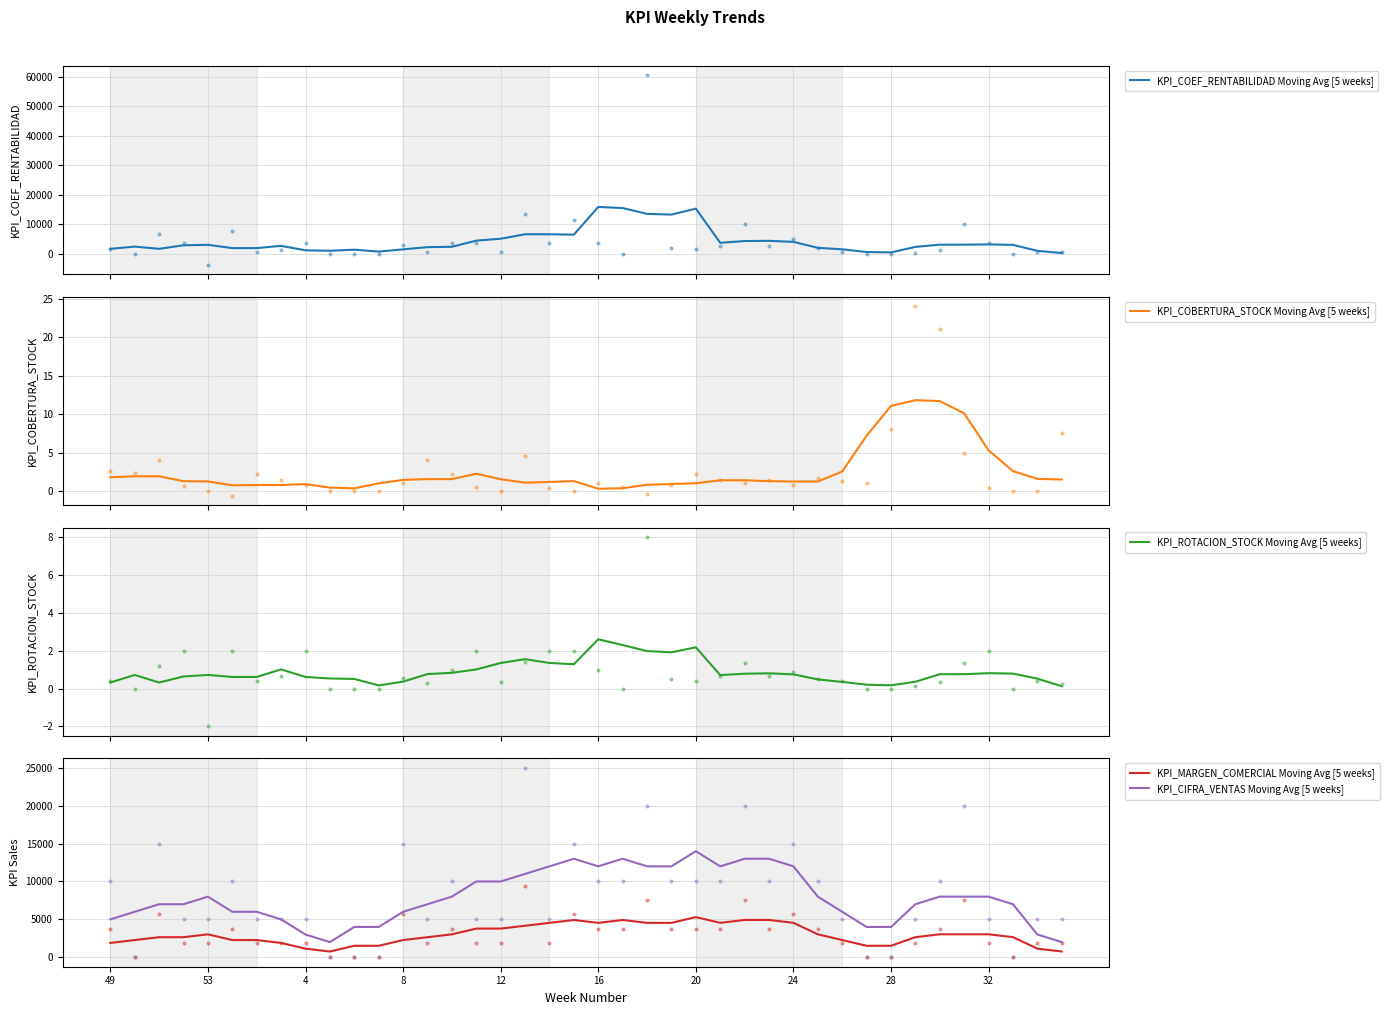

What is the highest value of the KPI_ROTACION_STOCK Moving Avg [5 weeks] series?

2.6